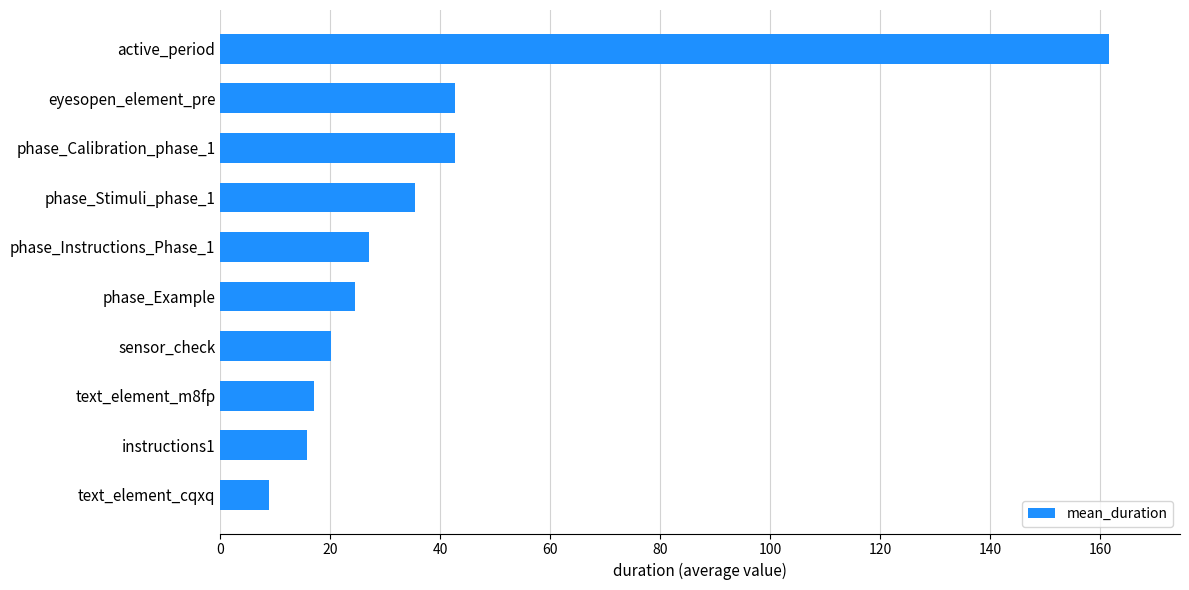

Is it true that the value at phase_Example is 24.5?

True